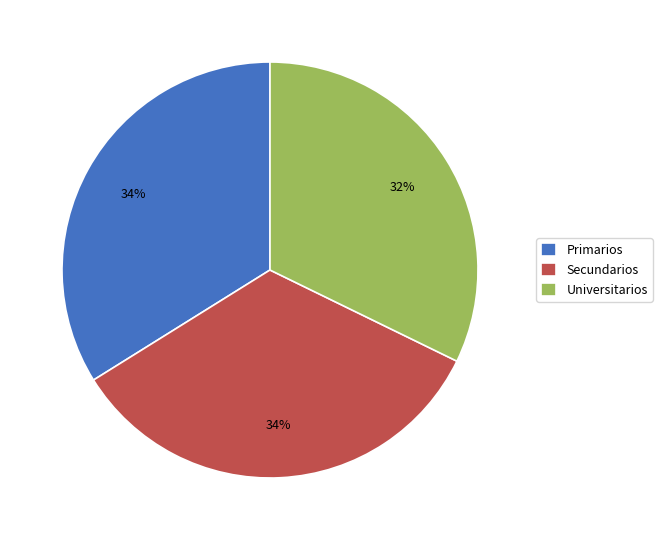

Is the sum of Universitarios and Primarios greater than half?

Yes